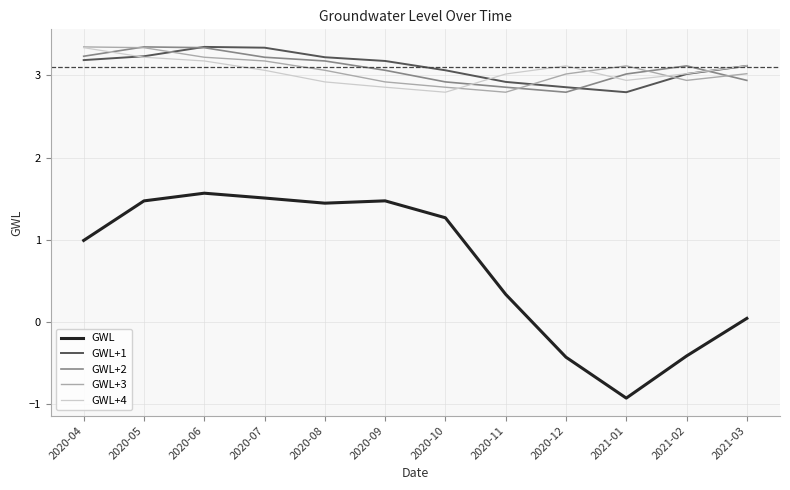

What is the difference between the maximum and second lowest values in the GWL series?

2.0